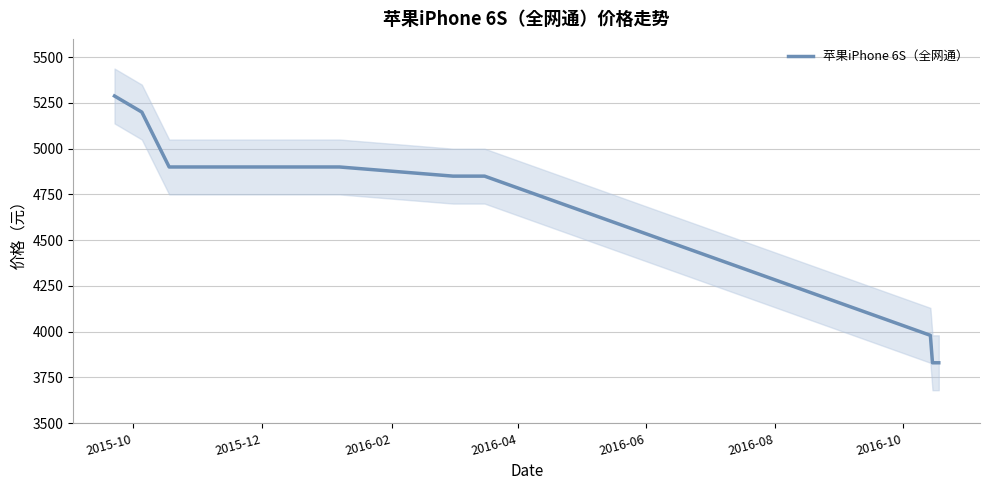

Reading left to right, extract all data points from this chart.

5288	5200	4900	4900	4900	4900	4850	4850	3980	3830	3830	3830	3830